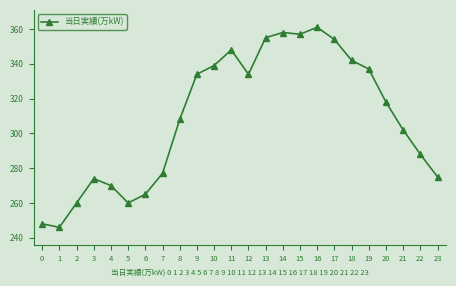

Which label corresponds to the largest value in the chart?

16